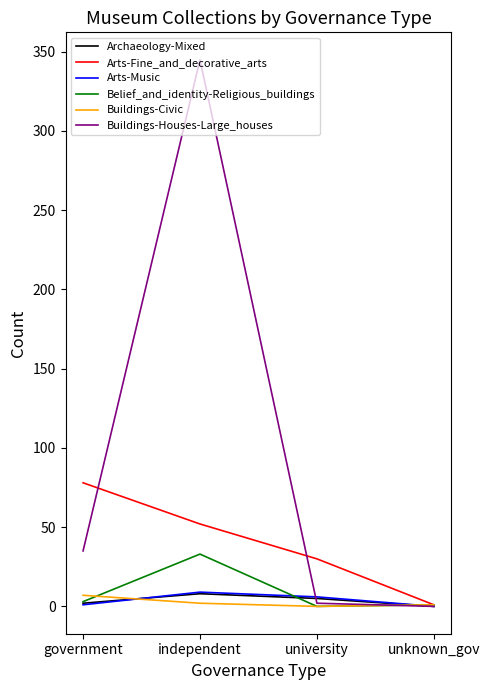

The value of Buildings-Houses-Large_houses at unknown_gov is 0. True or false?

True